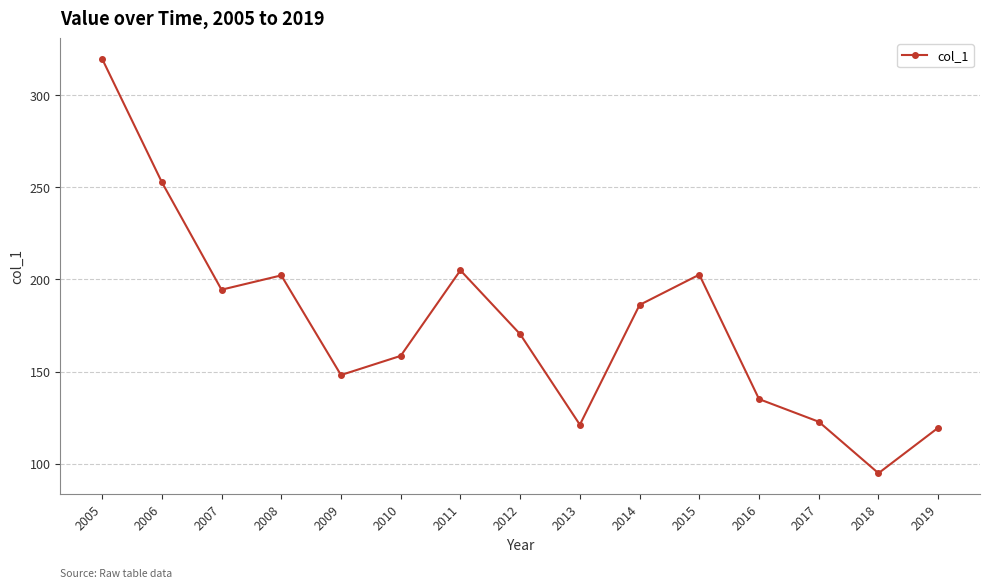

Between 2019 and 2011, which is larger?

2011